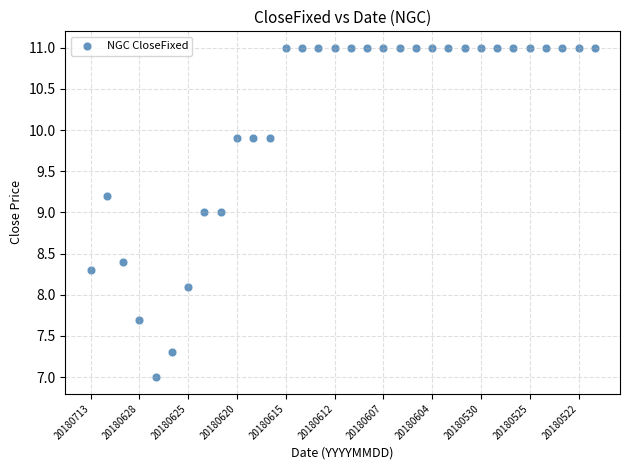

What is the range of Y values (max minus min)?

4.0